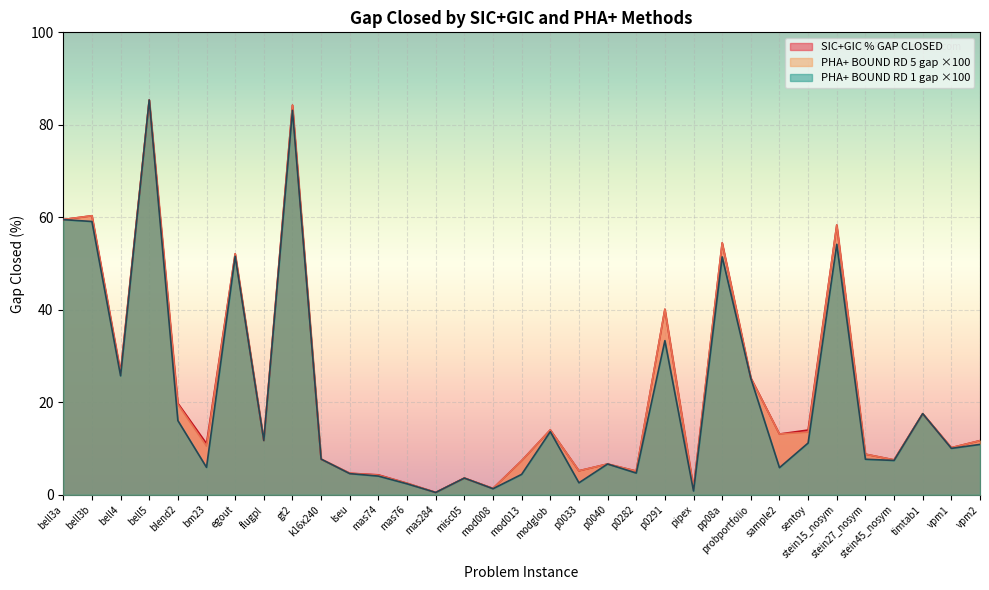

What is the lowest value of the PHA+ BOUND RD 5 gap series?

0.5